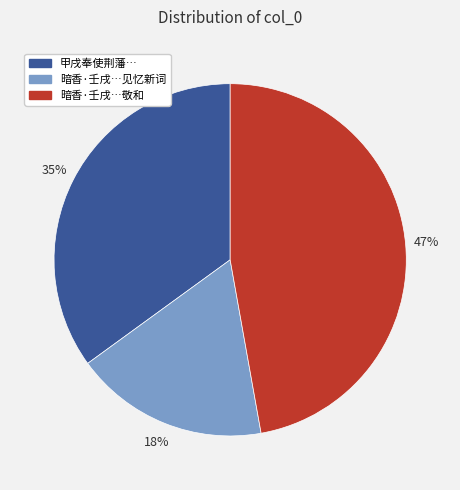

Is there a majority slice in this chart?

No